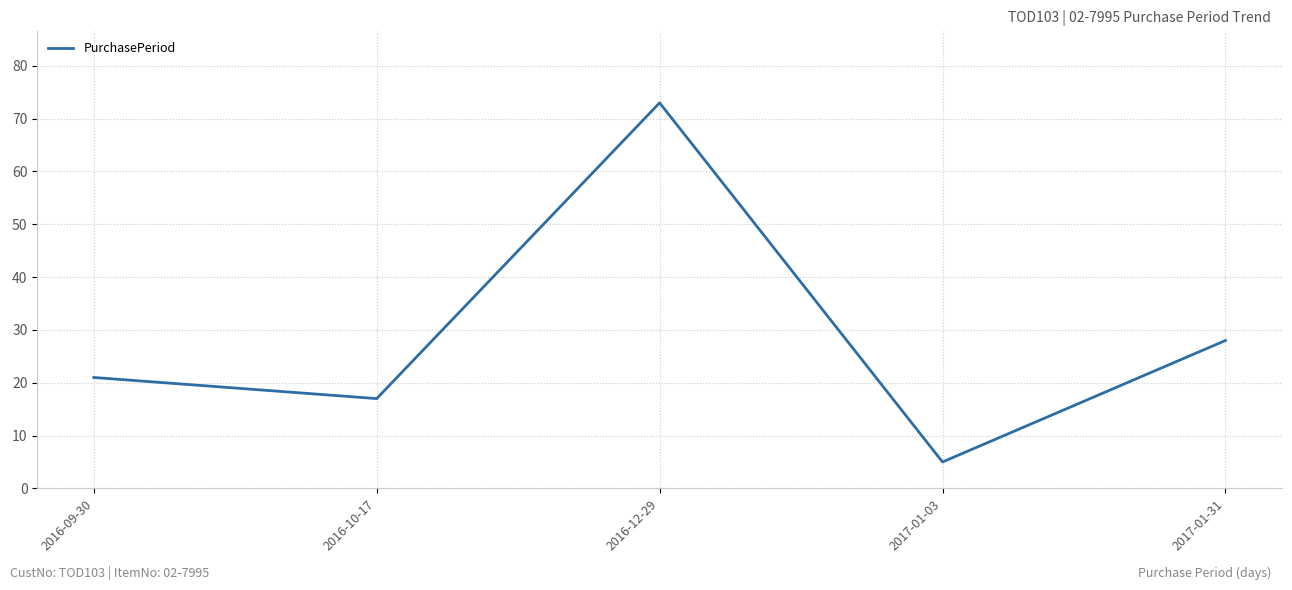

Which label corresponds to the largest value in the chart?

2016-12-29